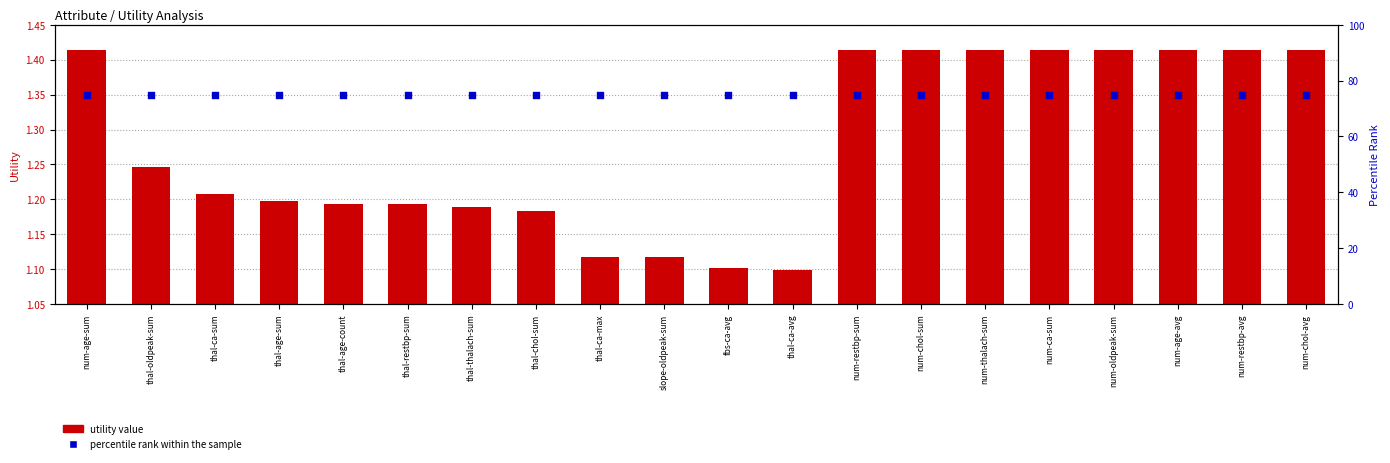

At how many categories does at least one series exceed 71?

20